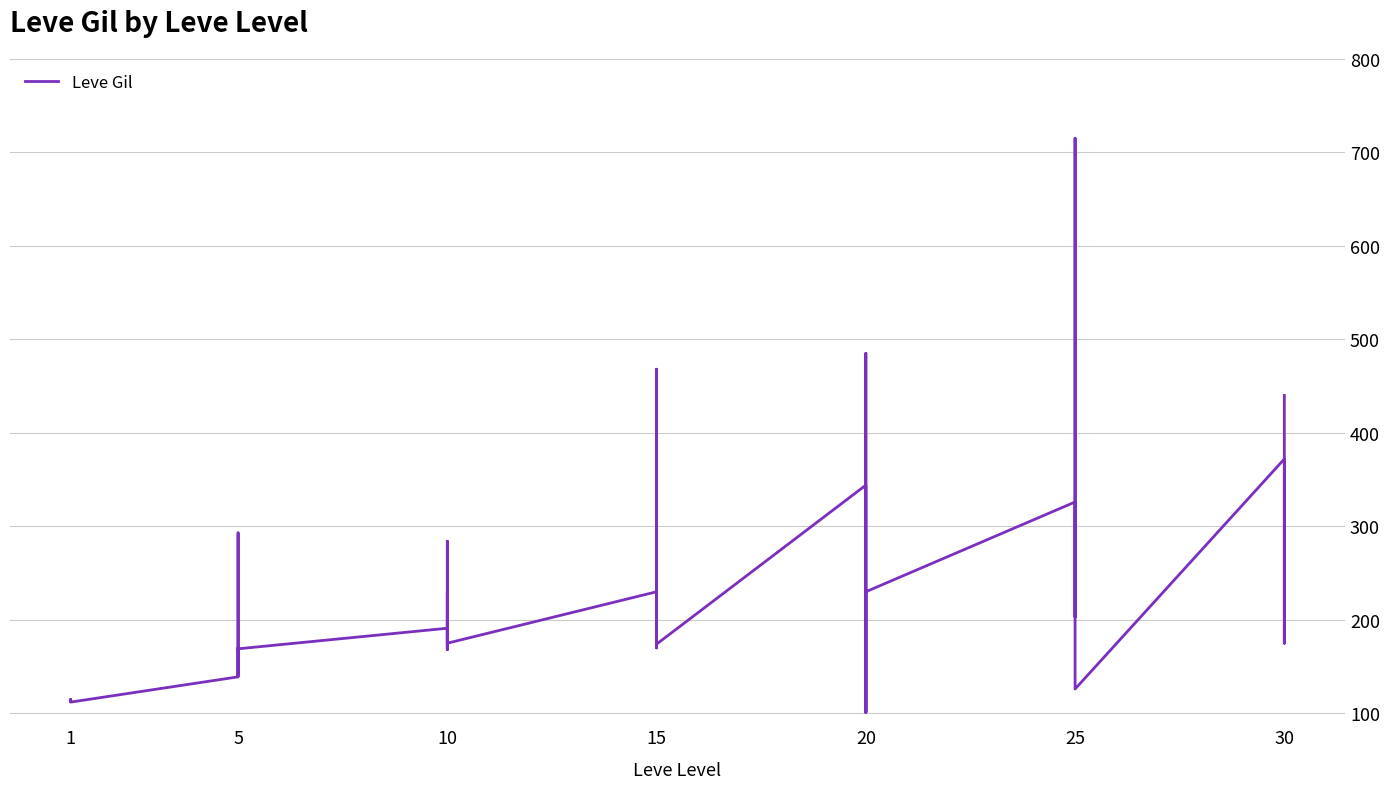

What is the value of the 16th point from the left?

191